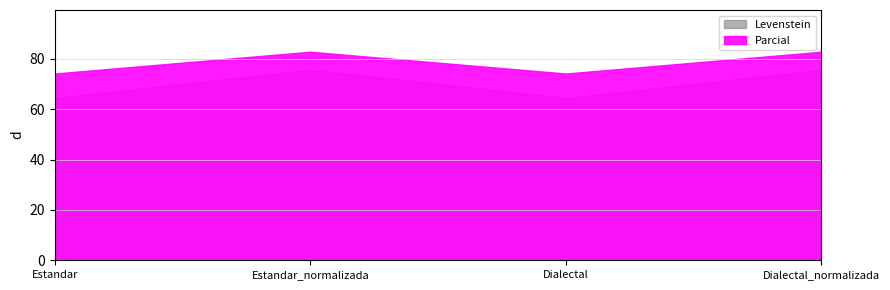

Reading left to right, what are all the values shown in this chart?

Levenstein: Estandar=64.4	Estandar_normalizada=75.7	Dialectal=64.4	Dialectal_normalizada=75.7
Parcial: Estandar=74.2	Estandar_normalizada=82.9	Dialectal=74.2	Dialectal_normalizada=82.9